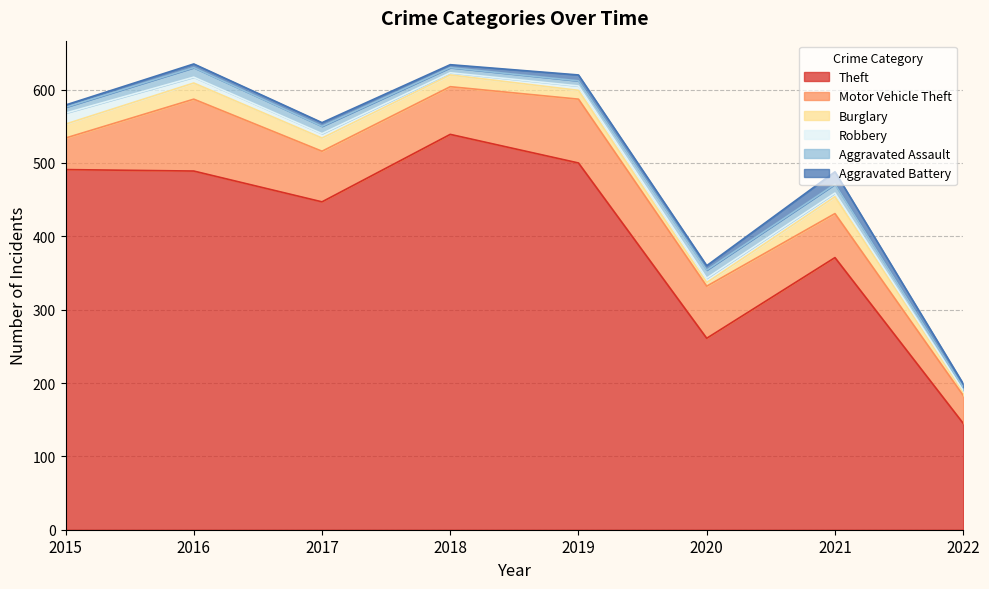

Does the chart have visible grid lines?

Yes